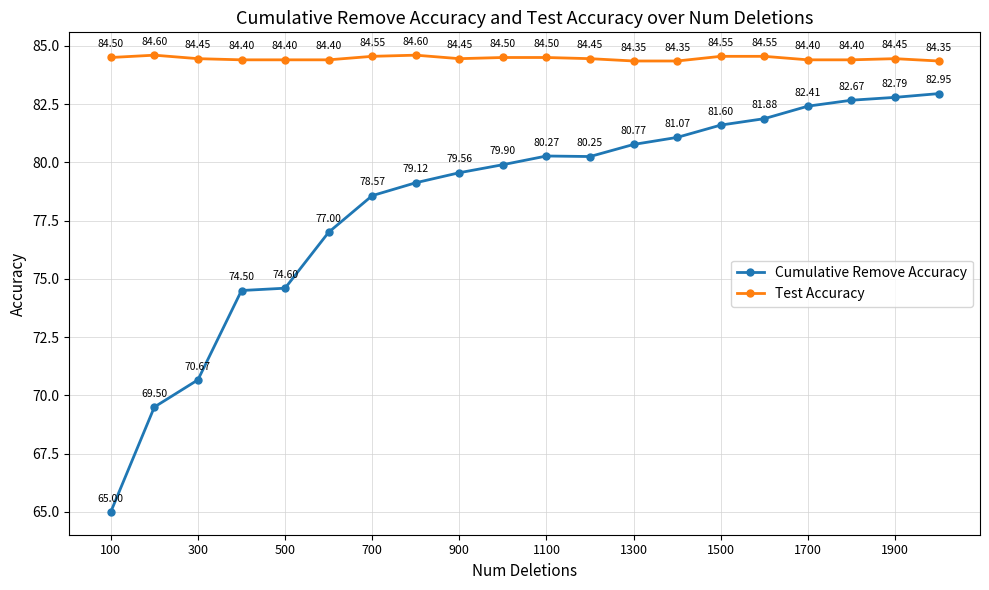

What is the average value of the Cumulative Remove Accuracy series?

78.3